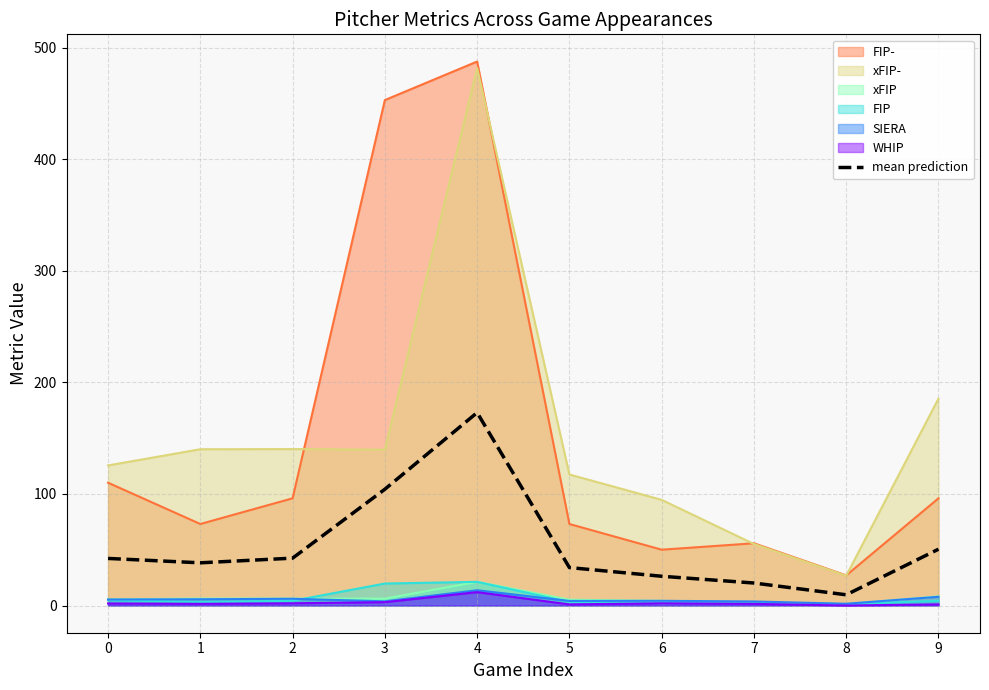

What is the value of the 10th point from the left?

50.5